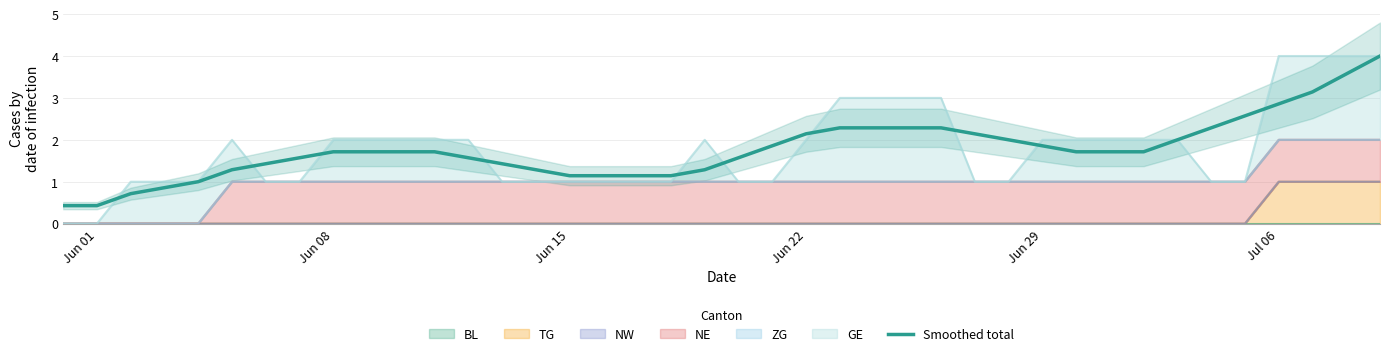

What is the difference between the maximum and minimum values?

3.6